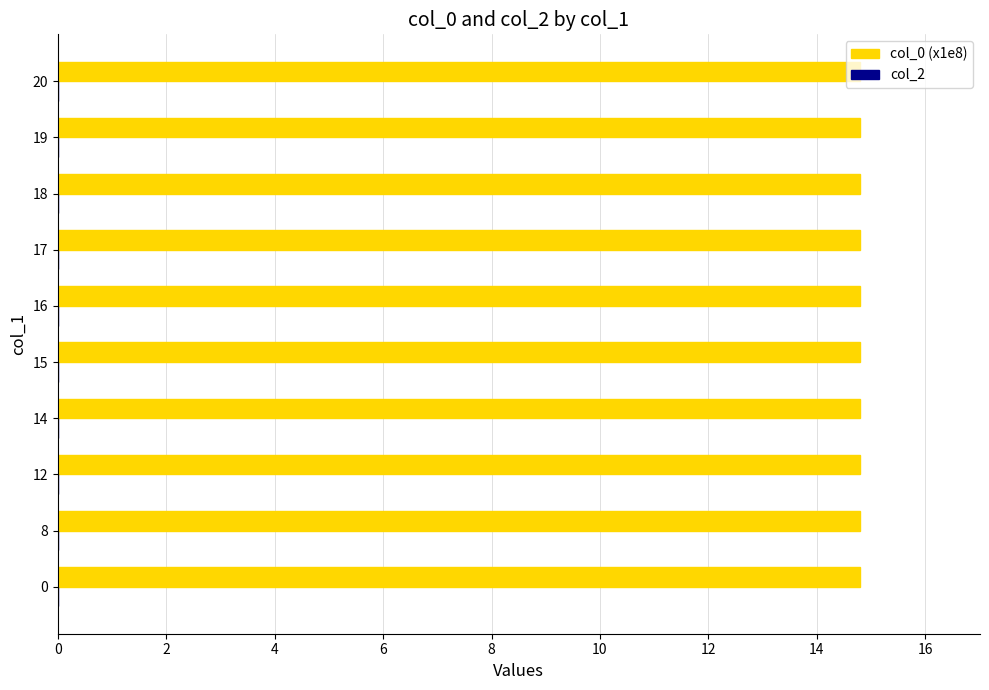

What is the greatest value displayed?

14.8